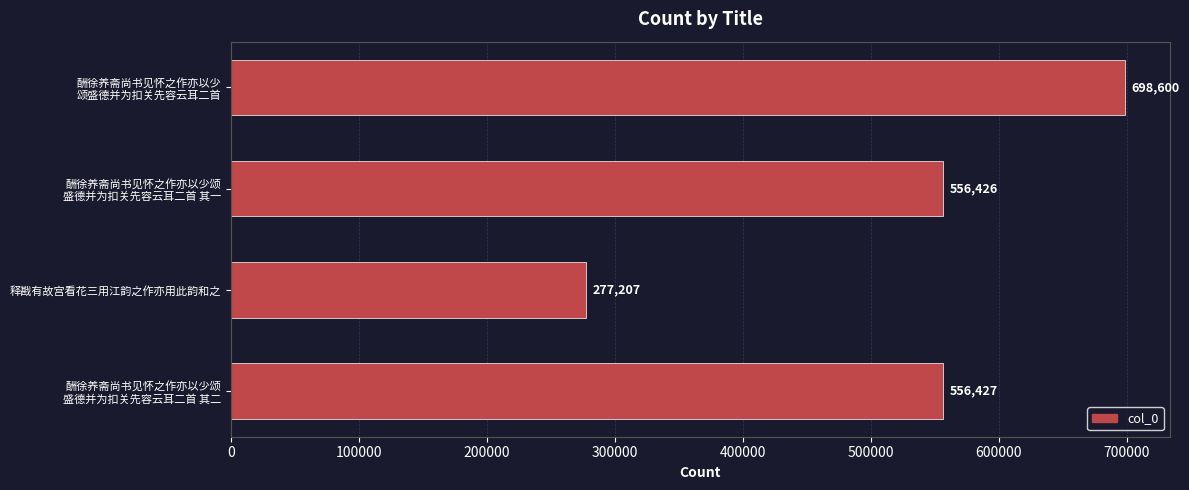

What is the sum of all values?

2088660